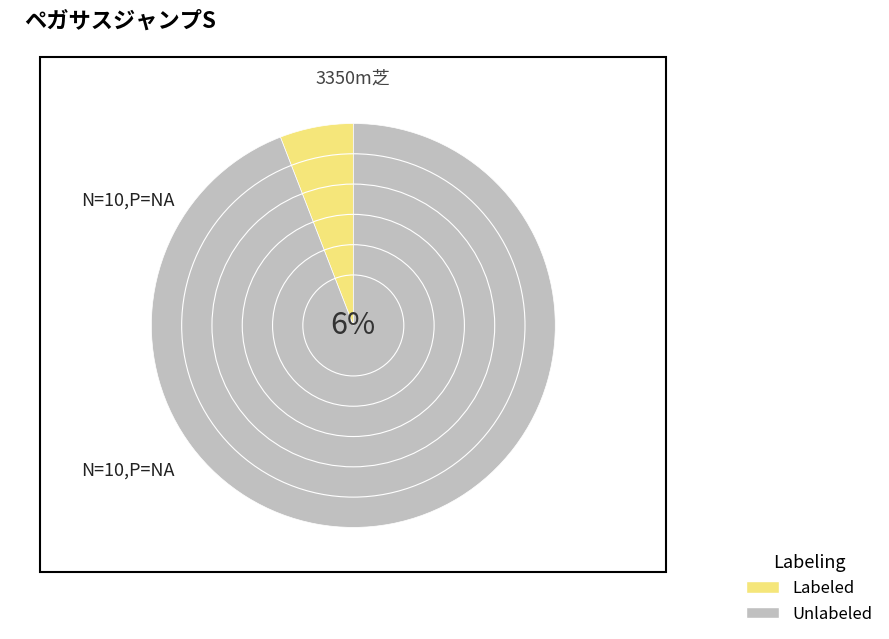

Is it true that アサクサゲンキ is 16% of the pie?

False